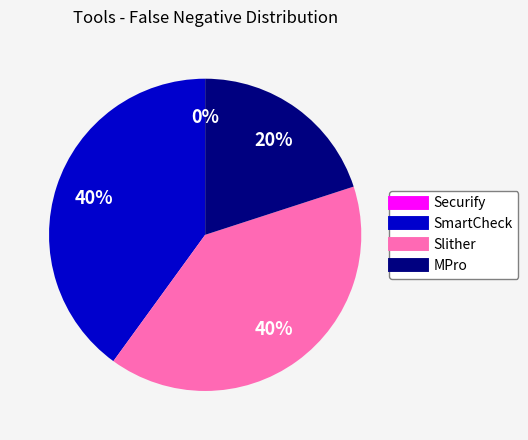

The Slither slice represents 52% of the pie. True or false?

False